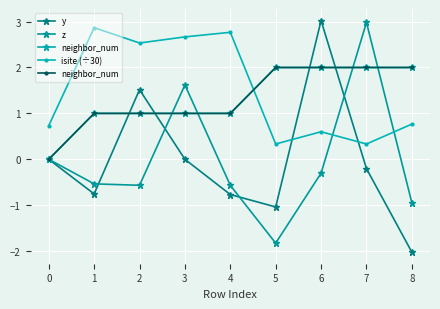

How many values in the z series exceed 0?

2